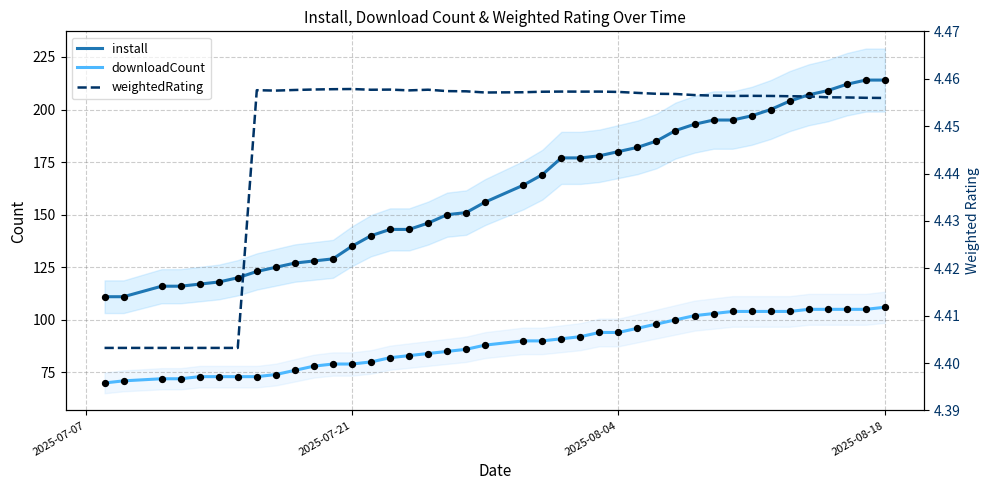

Which series has the largest total across all categories?

install